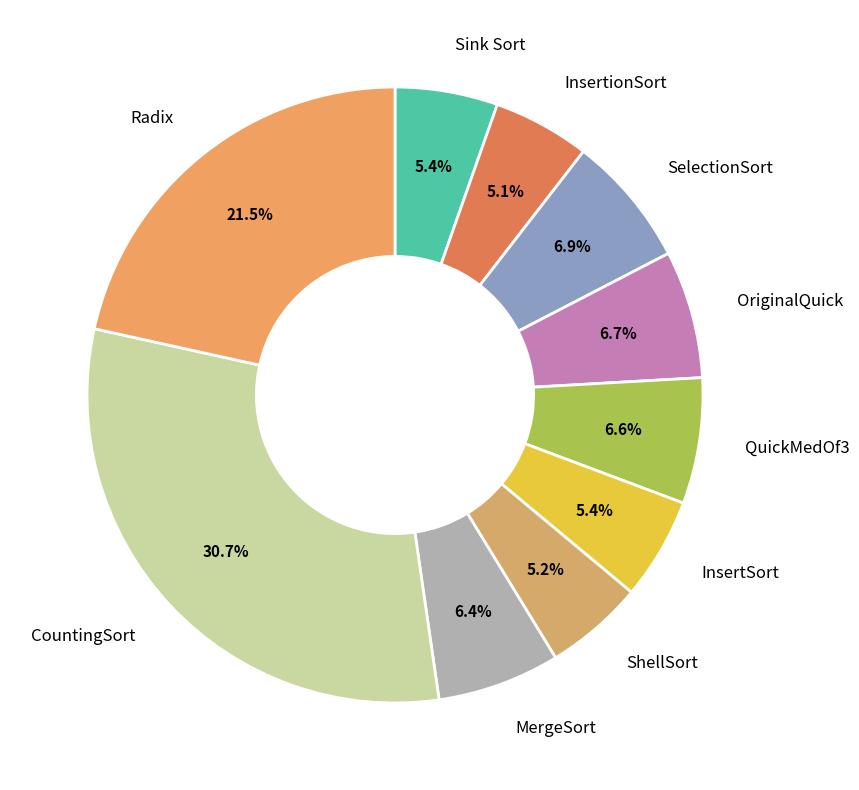

Is there any slice that represents more than half of the pie?

No